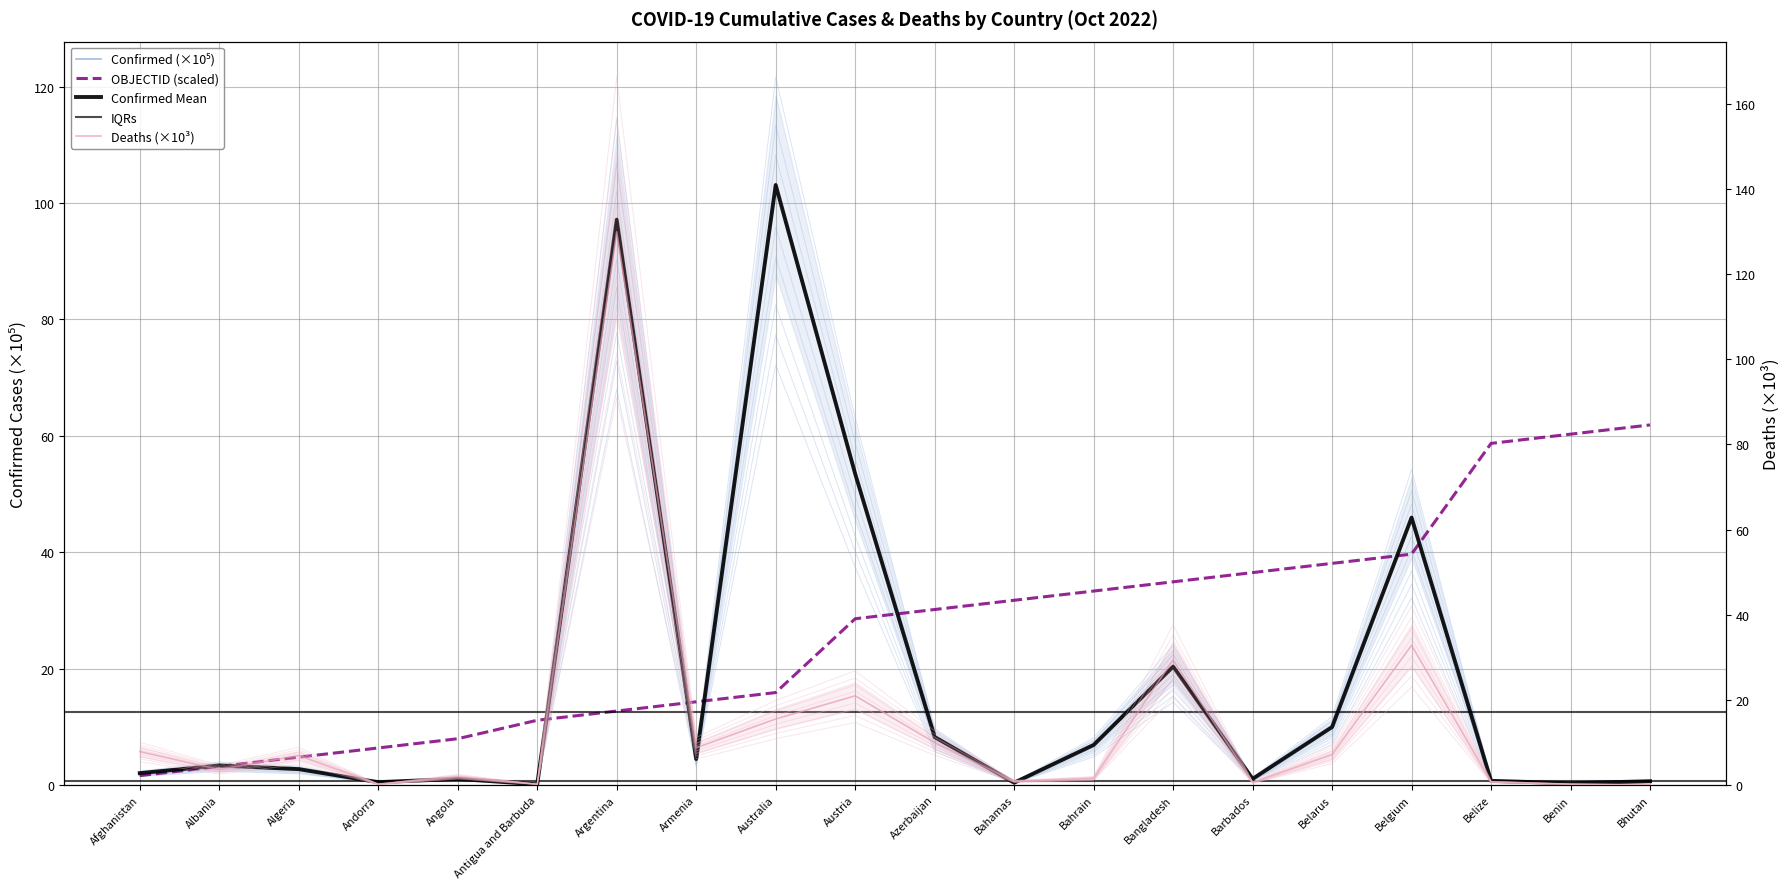

What is the difference between the Confirmed values at Andorra and Belgium?

45.5